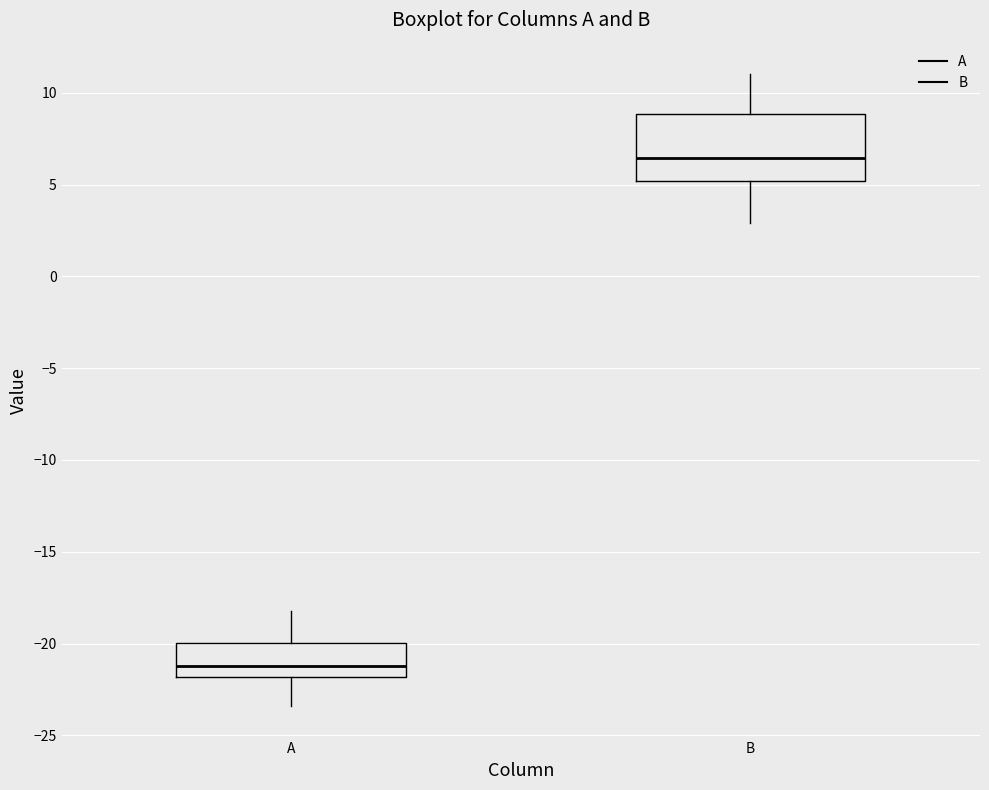

Comparing the boxes themselves (not the whiskers), which one is the tallest?

B